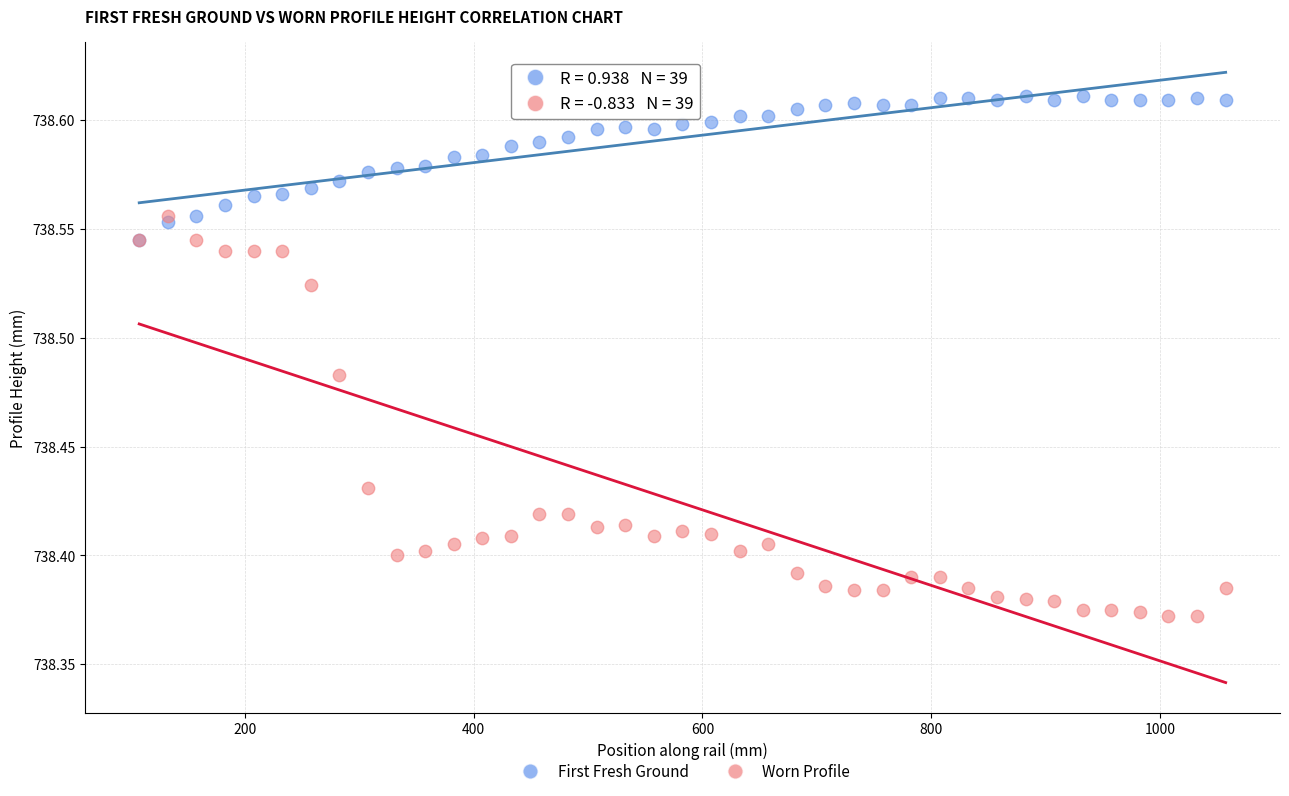

What are all the series names shown in the legend?

First Fresh Ground, Worn Profile